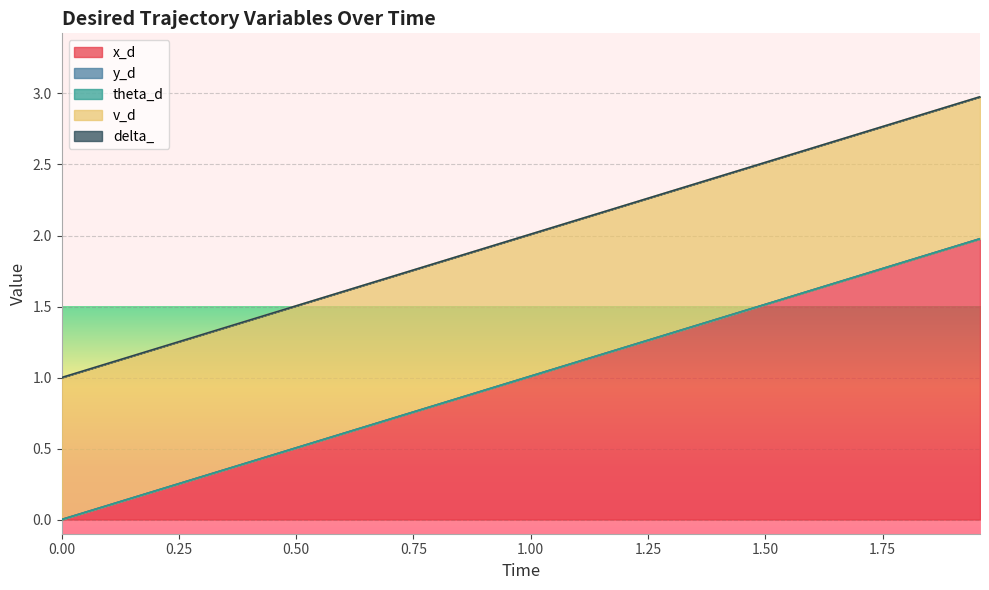

List the series in order of their peak value, lowest first.

y_d, theta_d, delta_, v_d, x_d